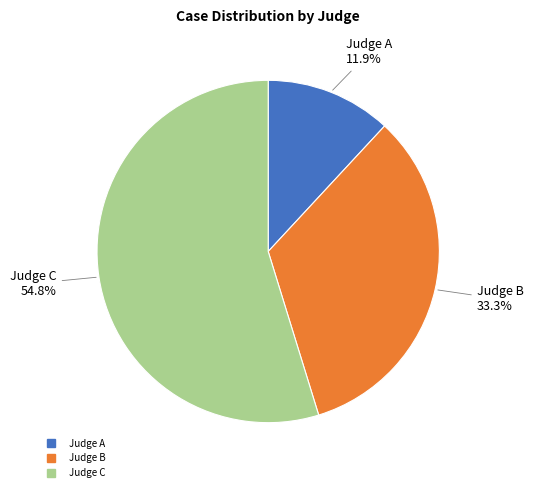

Approximately how many times larger is the value at Judge A compared to Judge B?

0.4